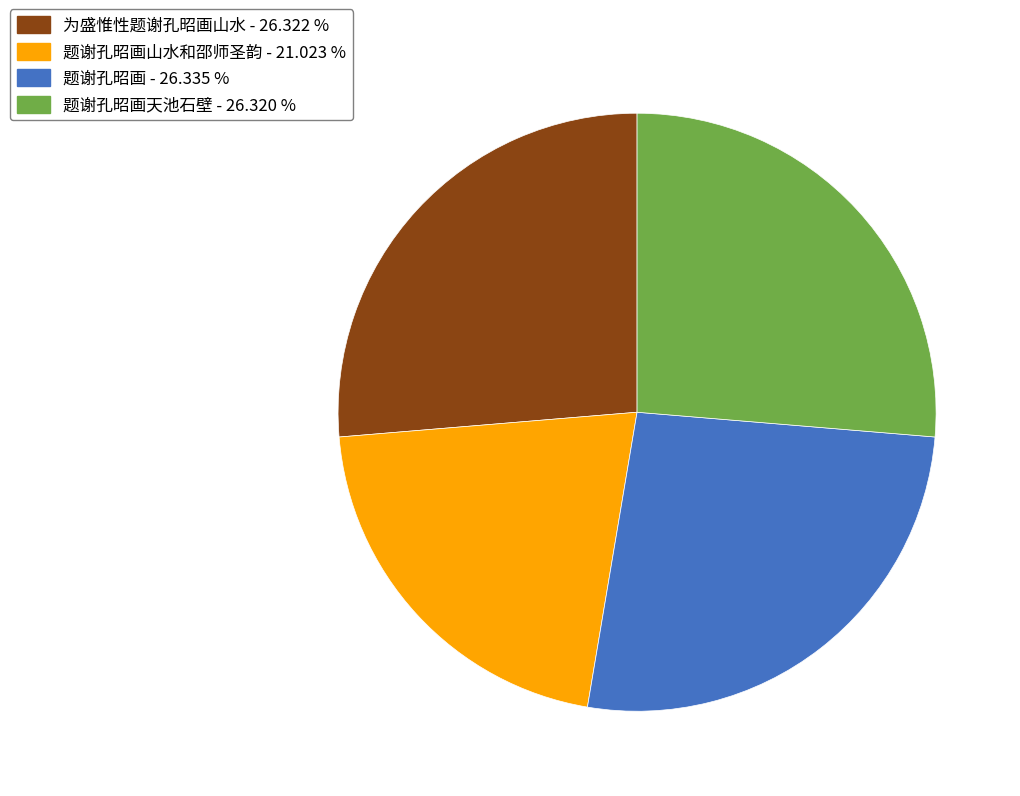

Is there any slice that represents more than half of the pie?

No